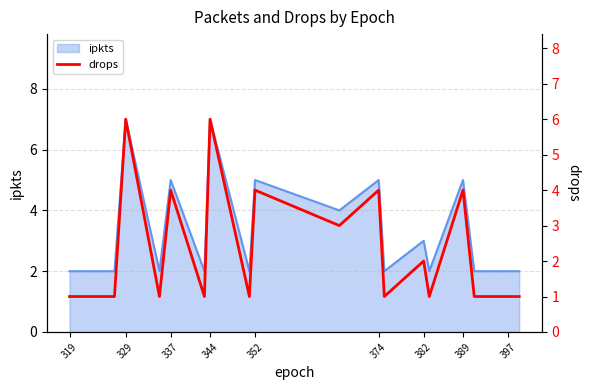

What is the maximum value for ipkts?

7